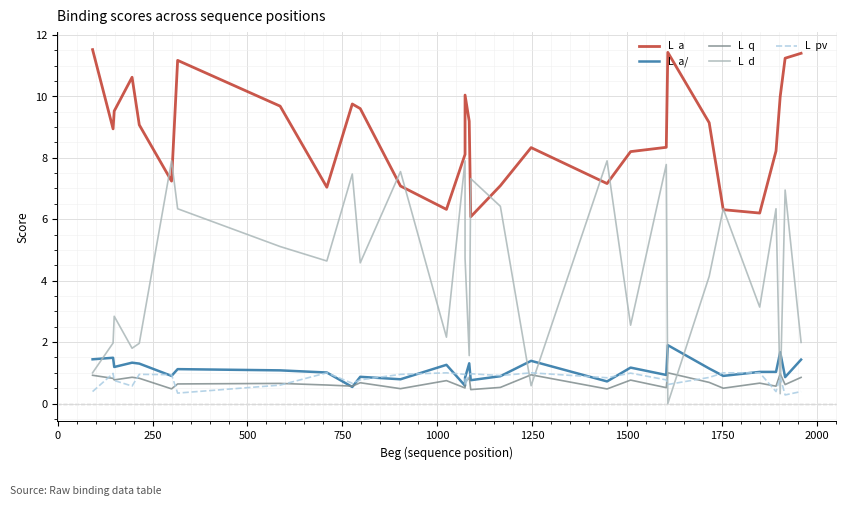

What is the difference between the maximum and minimum values in the L  a series?

5.4